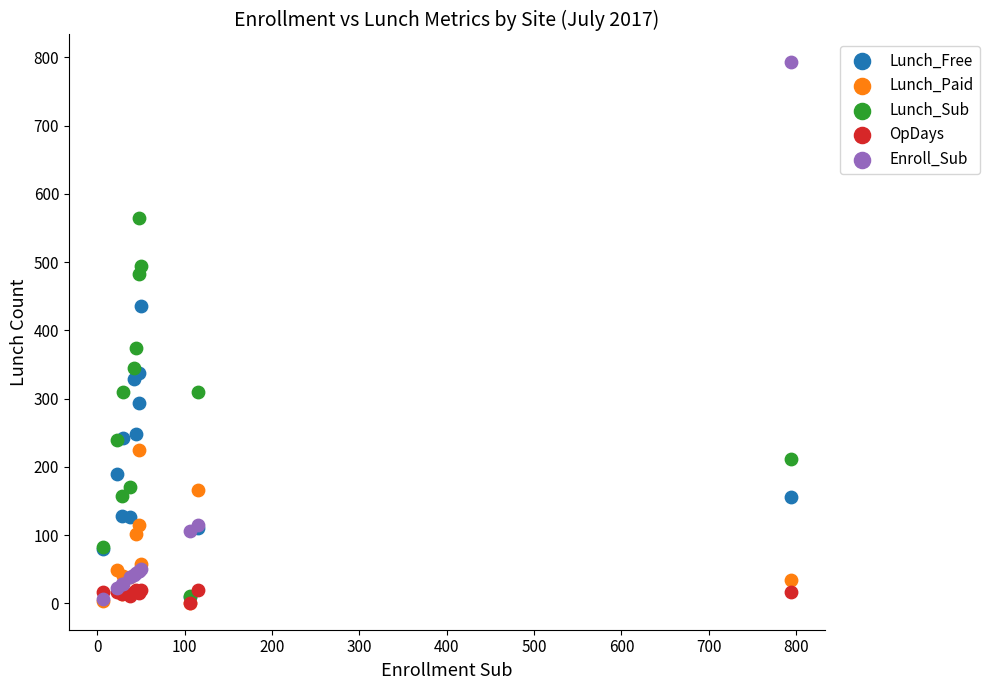

In the Enroll_Sub series, what Y value is closest to 400?

115